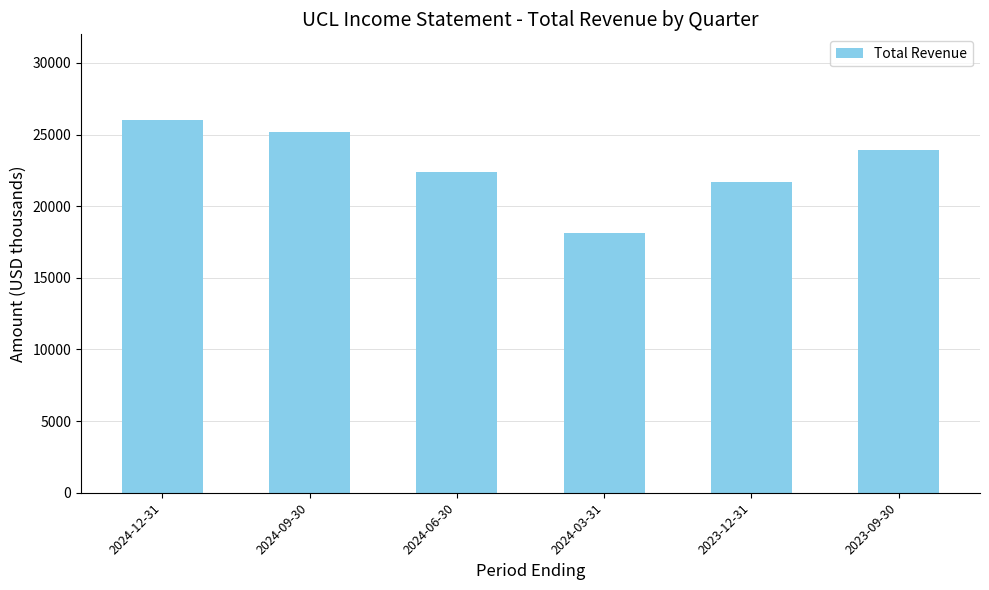

How many data points are less than 23900?

3